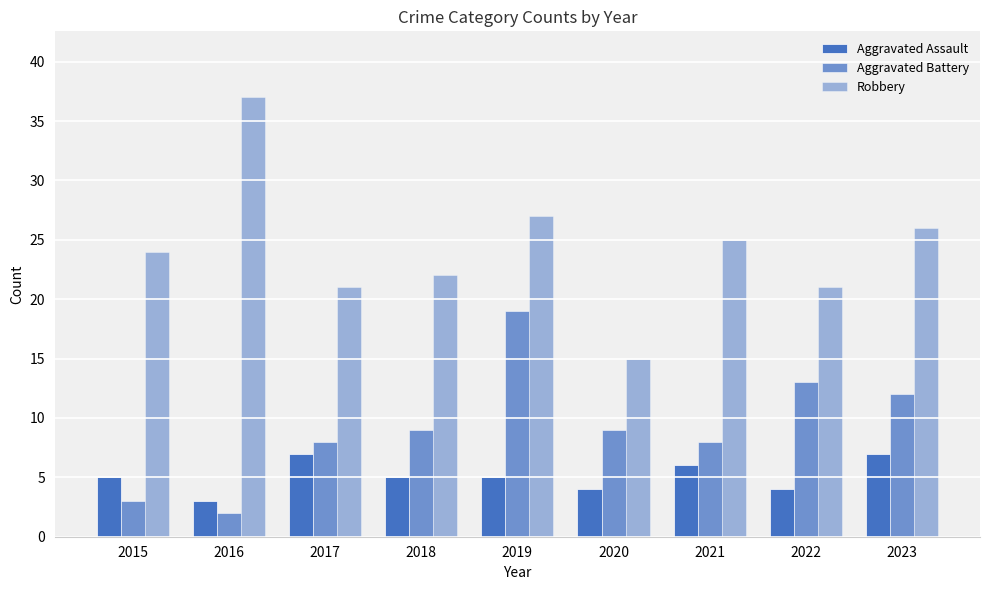

What is the sum of the Aggravated Battery values at 2015 and 2016?

5